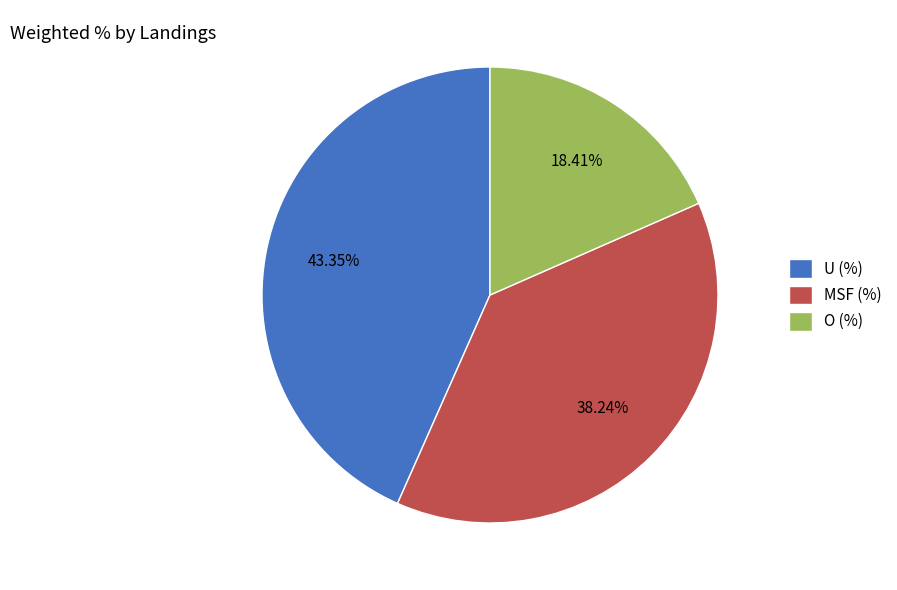

True or false: O (%) accounts for 18% of the total.

True